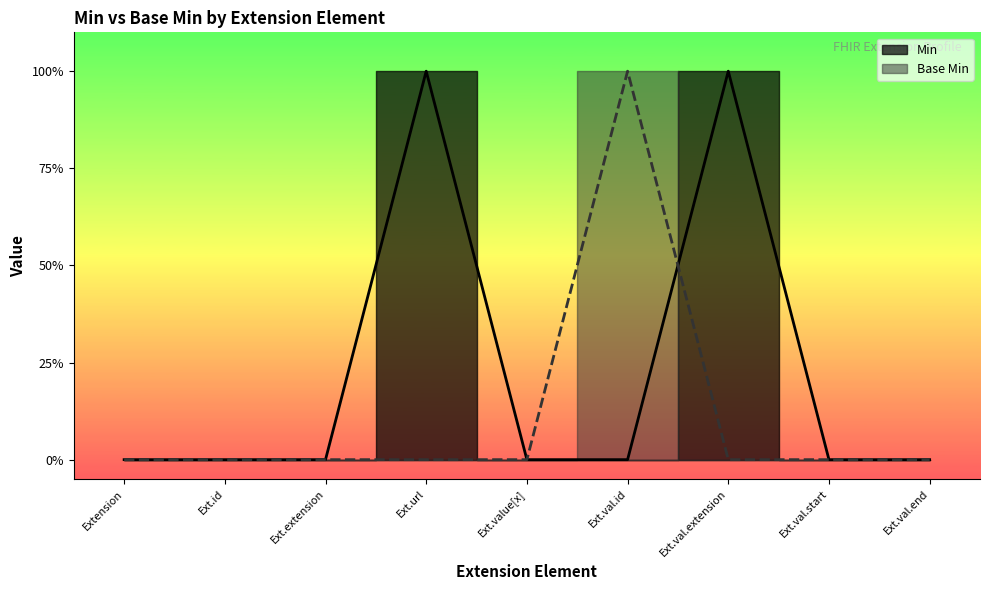

What is the difference between the maximum and second lowest values in the Base Min series?

1